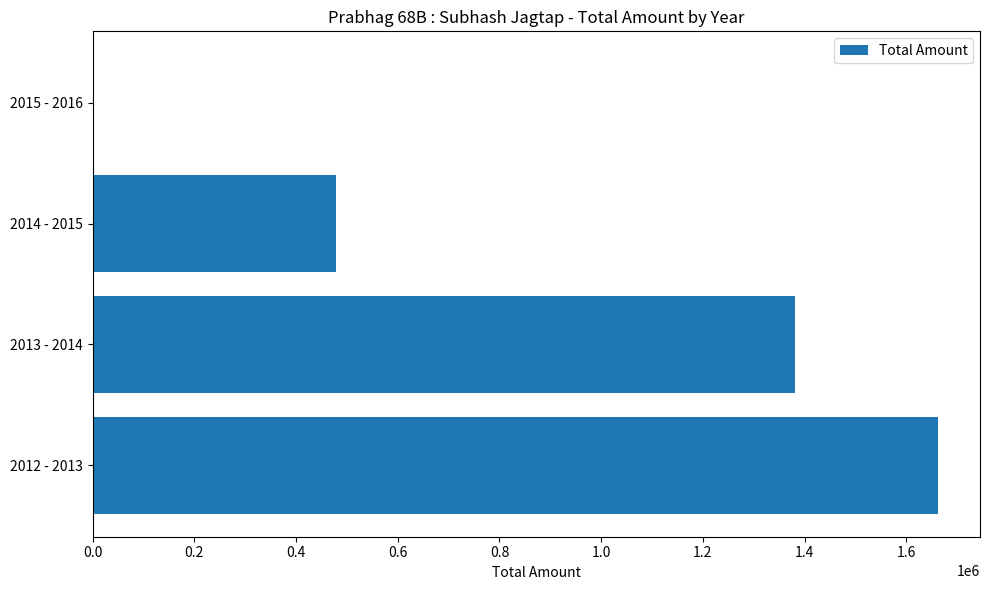

Which has a higher value, 2014 - 2015 or 2012 - 2013?

2012 - 2013